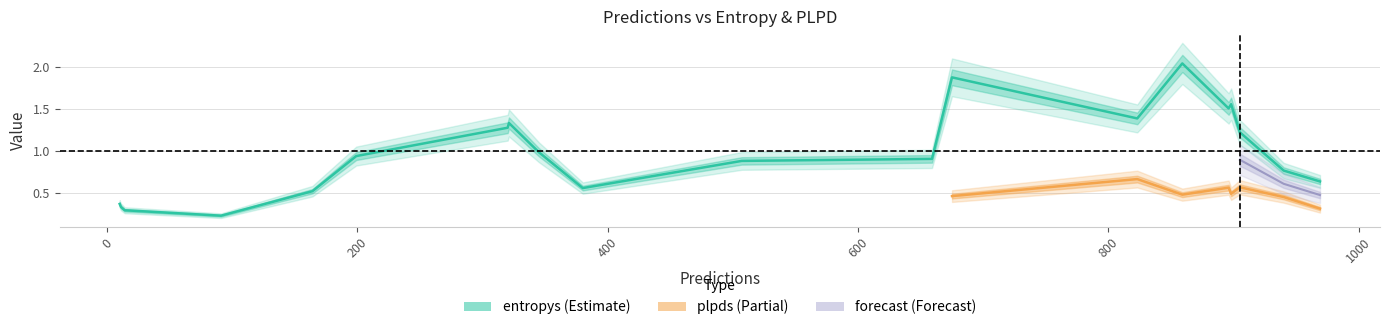

At which category does the chart reach its peak across all series?

19